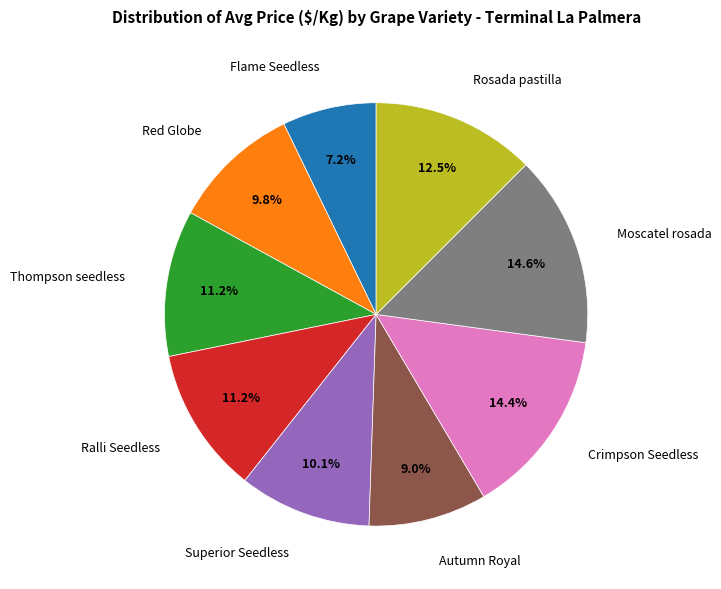

How many slices are in this pie chart?

9